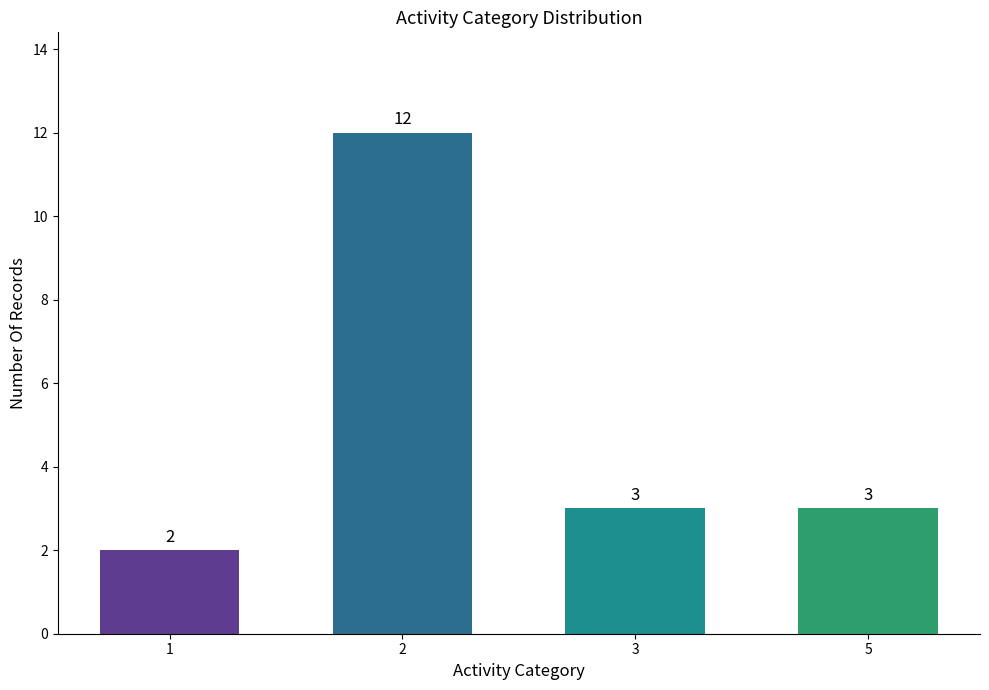

How many series are shown in this chart?

1